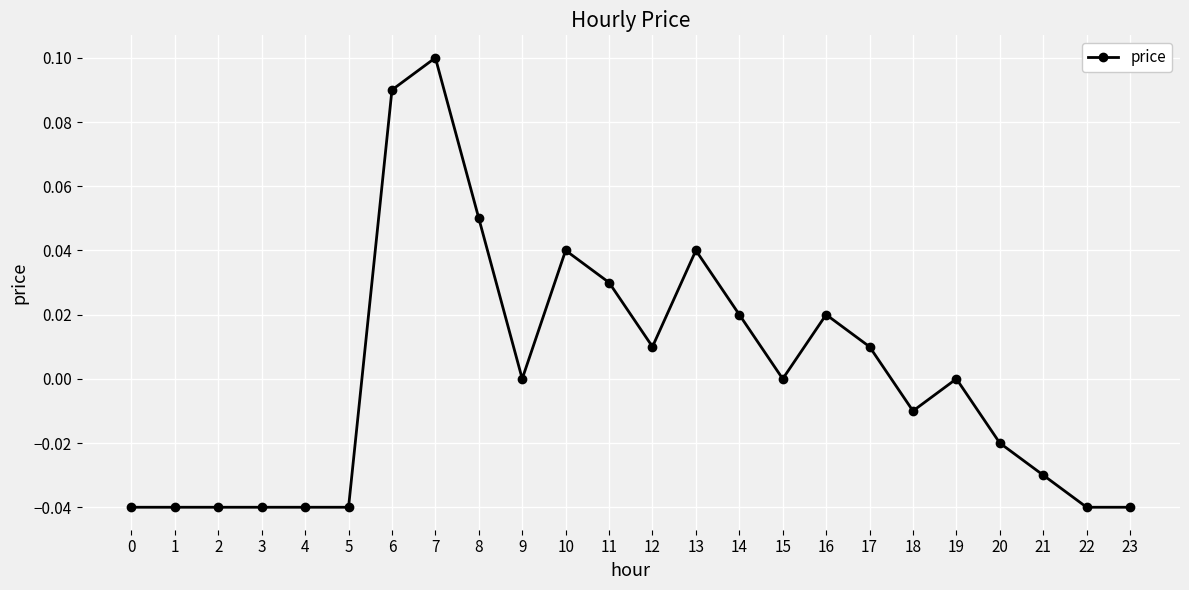

The value at 6 is 0.1. True or false?

True